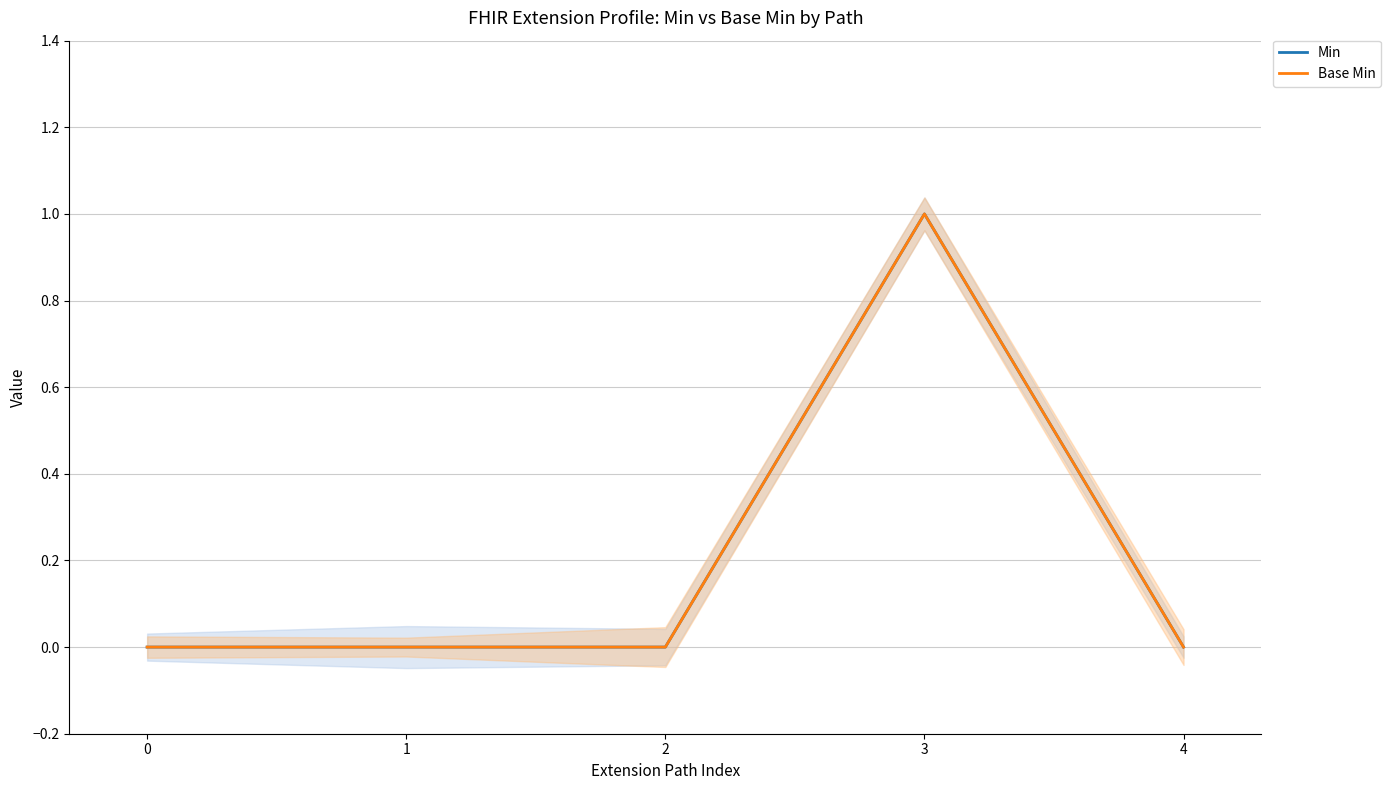

True or false: Base Min has more than 0 interior local peaks.

True